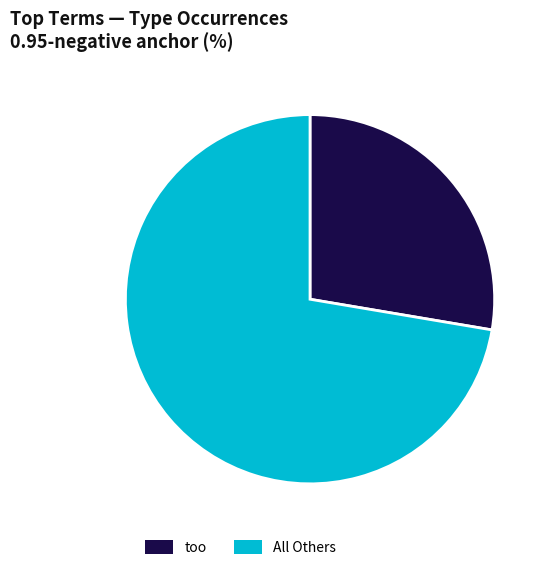

Does too represent more than half of the total?

No